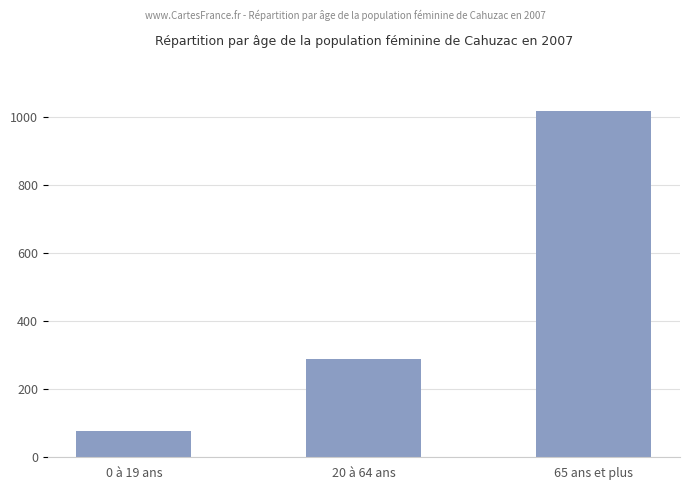

How many distinct data groups are displayed?

1